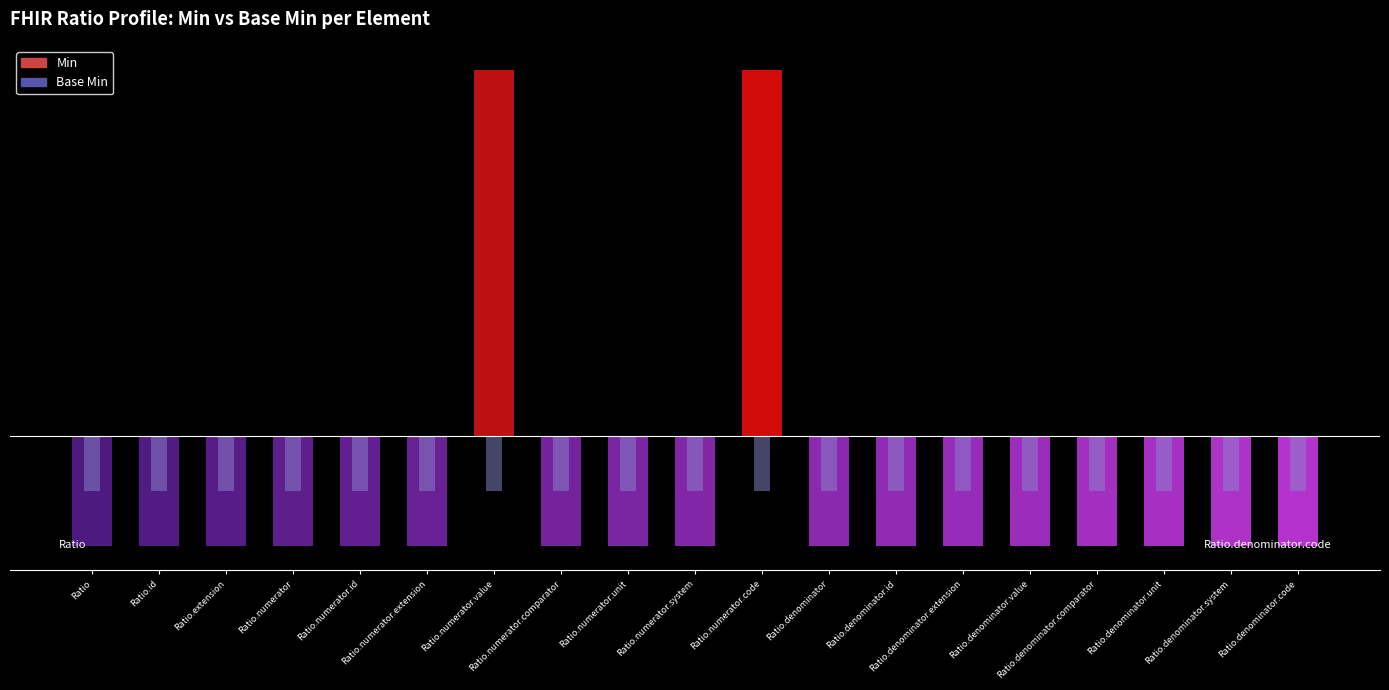

Is the value of Min at Ratio.denominator.value greater than the value of Base Min at Ratio.denominator?

No